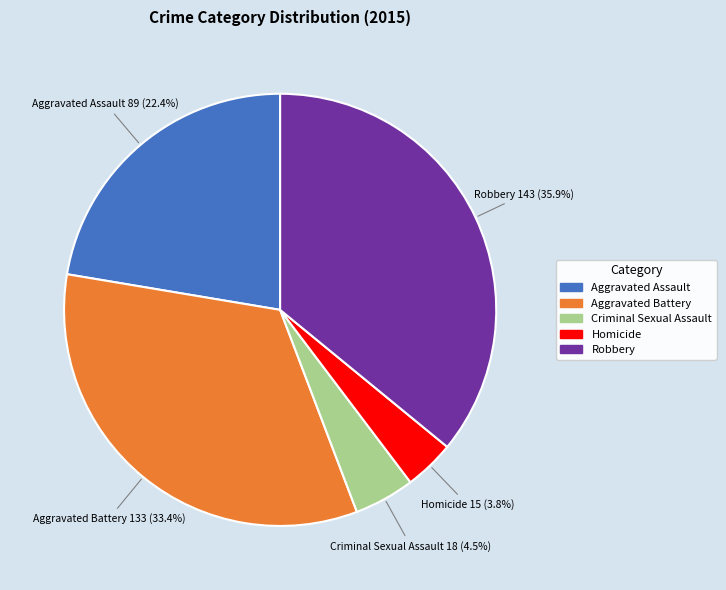

What percentage is NOT represented by Aggravated Assault?

77.6%